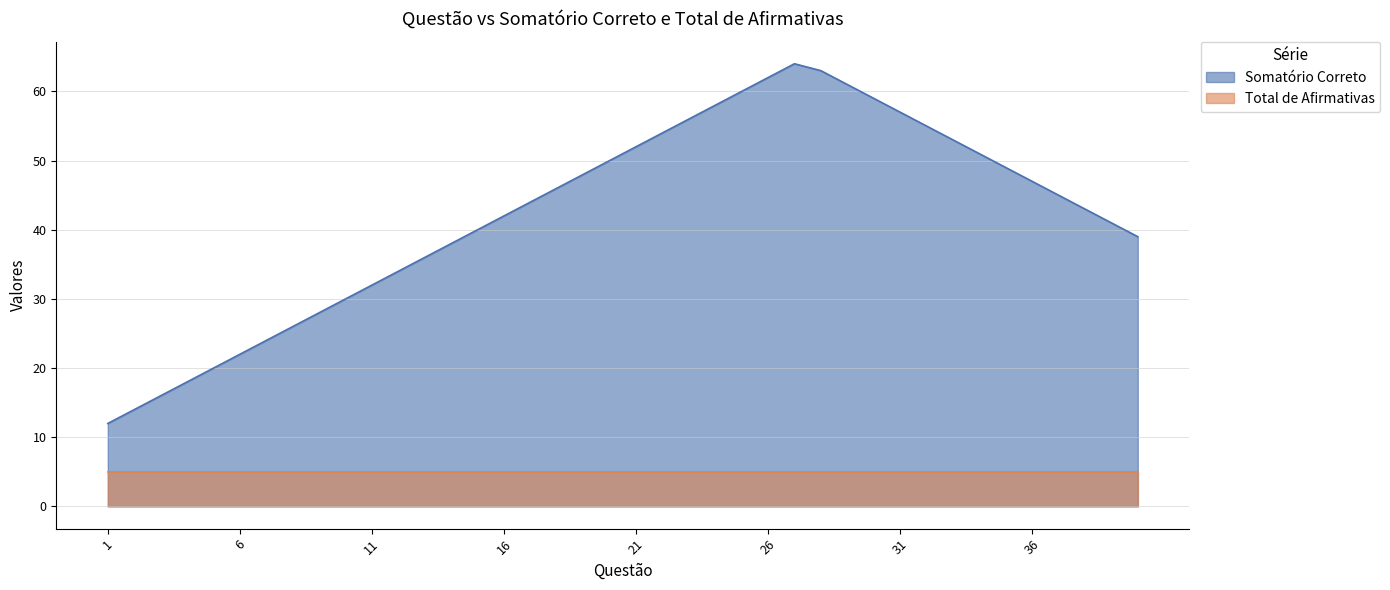

At which category does the data reach its first local peak?

27